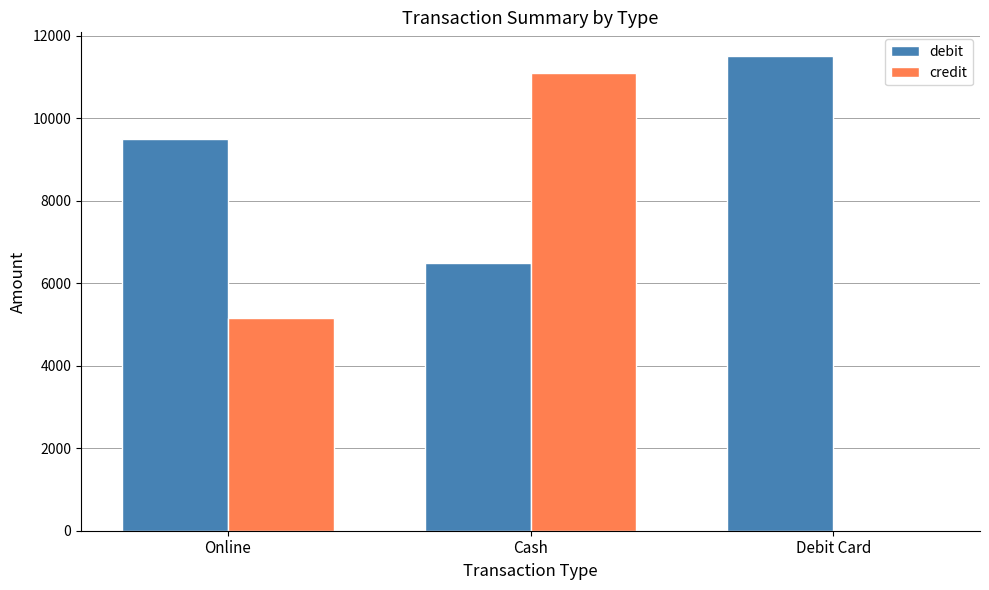

Is it true that credit equals 11100 at Cash?

True